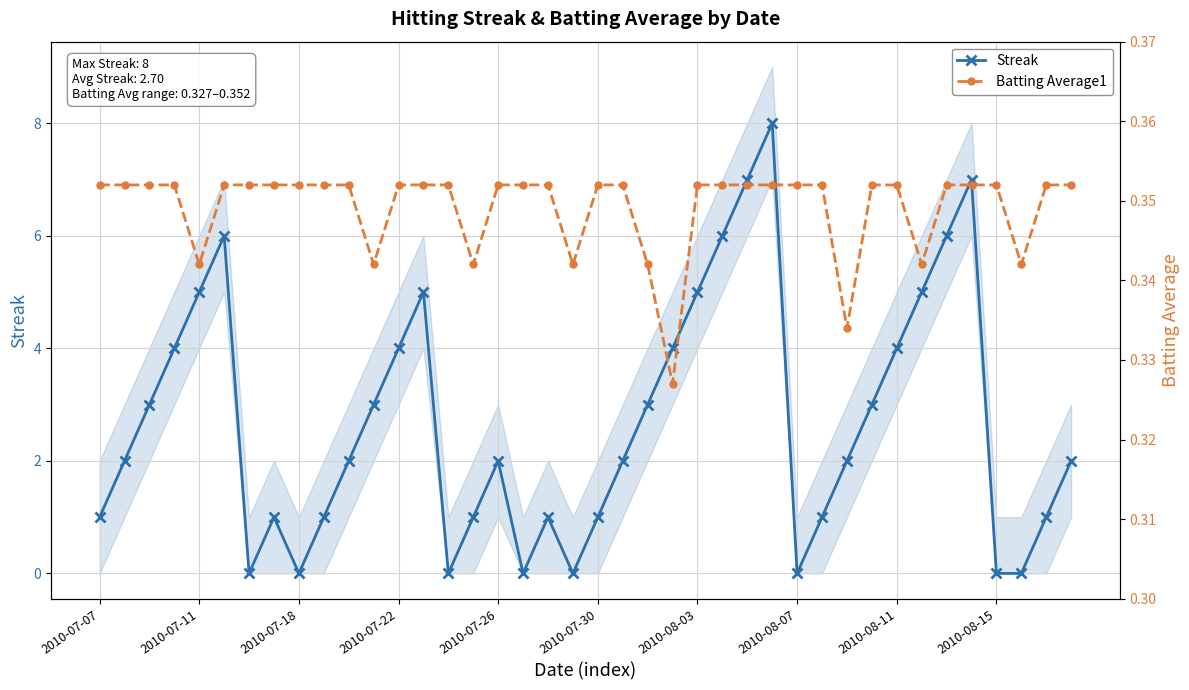

How many lines are shown in the chart?

2